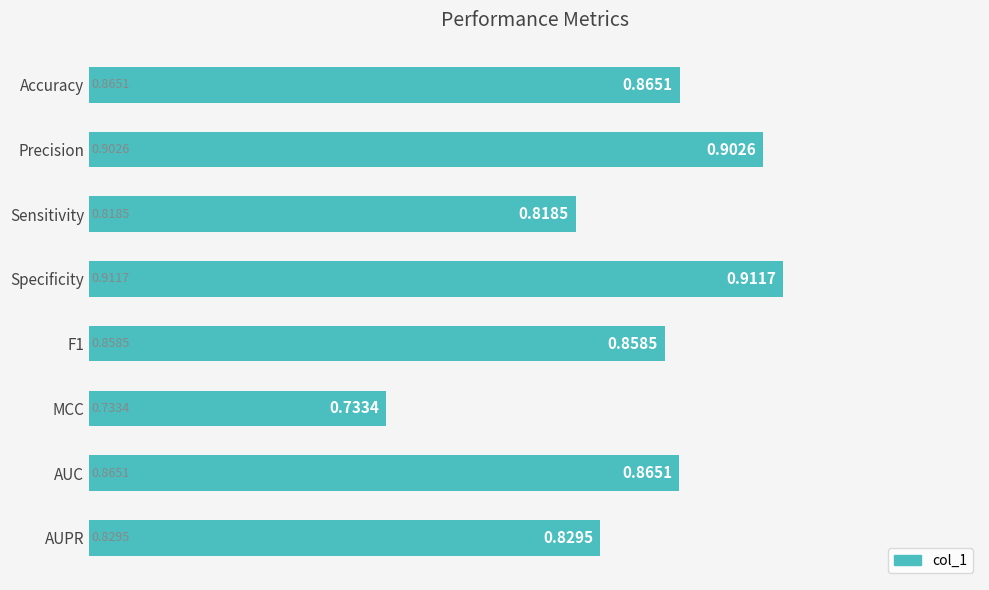

Between F1 and MCC, which is larger?

F1